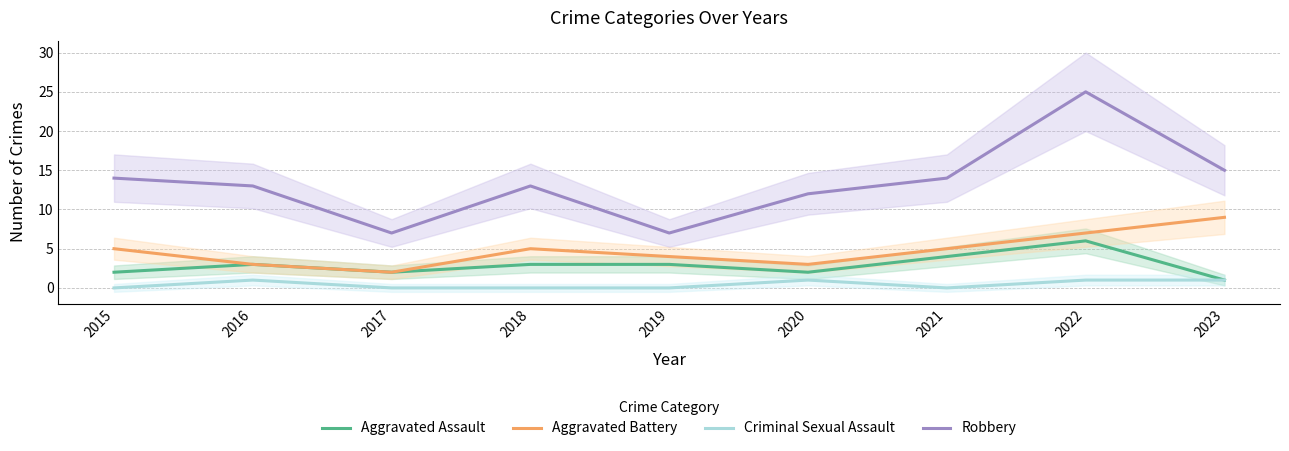

Is the value of Aggravated Assault at 2023 greater than the value of Aggravated Battery at 2018?

No